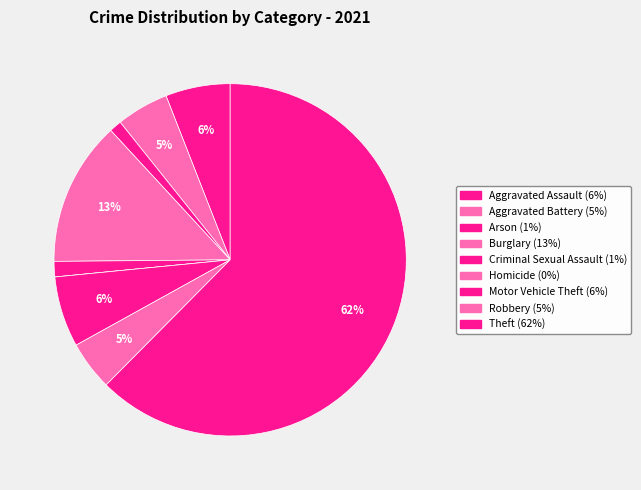

What percentage do Robbery and Arson together represent?

5.6%